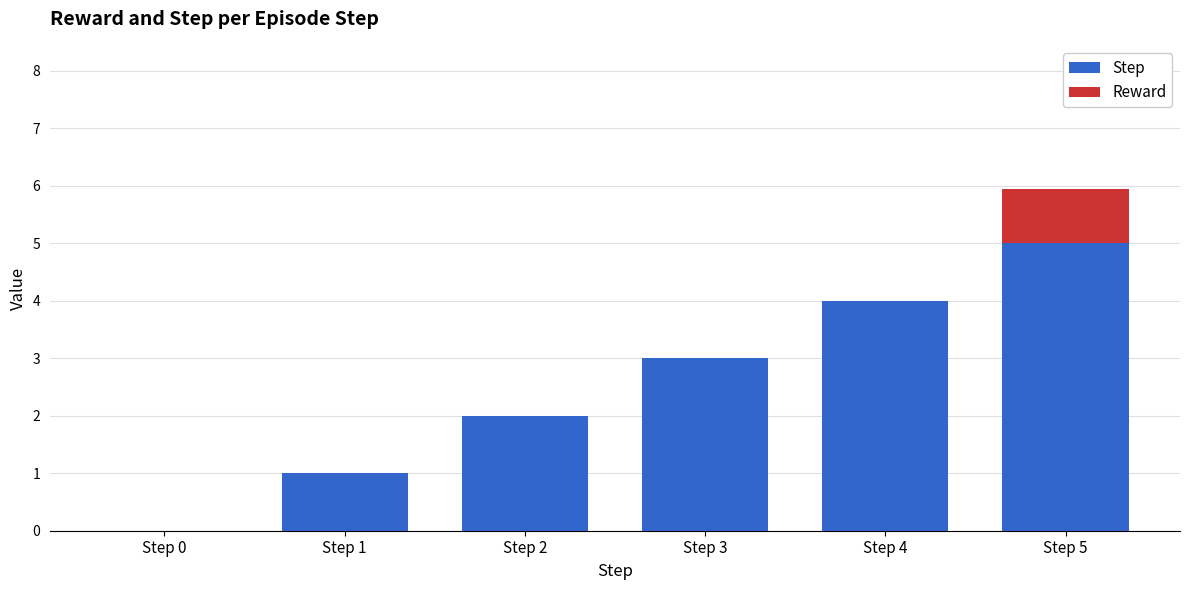

Are the bars horizontal?

No